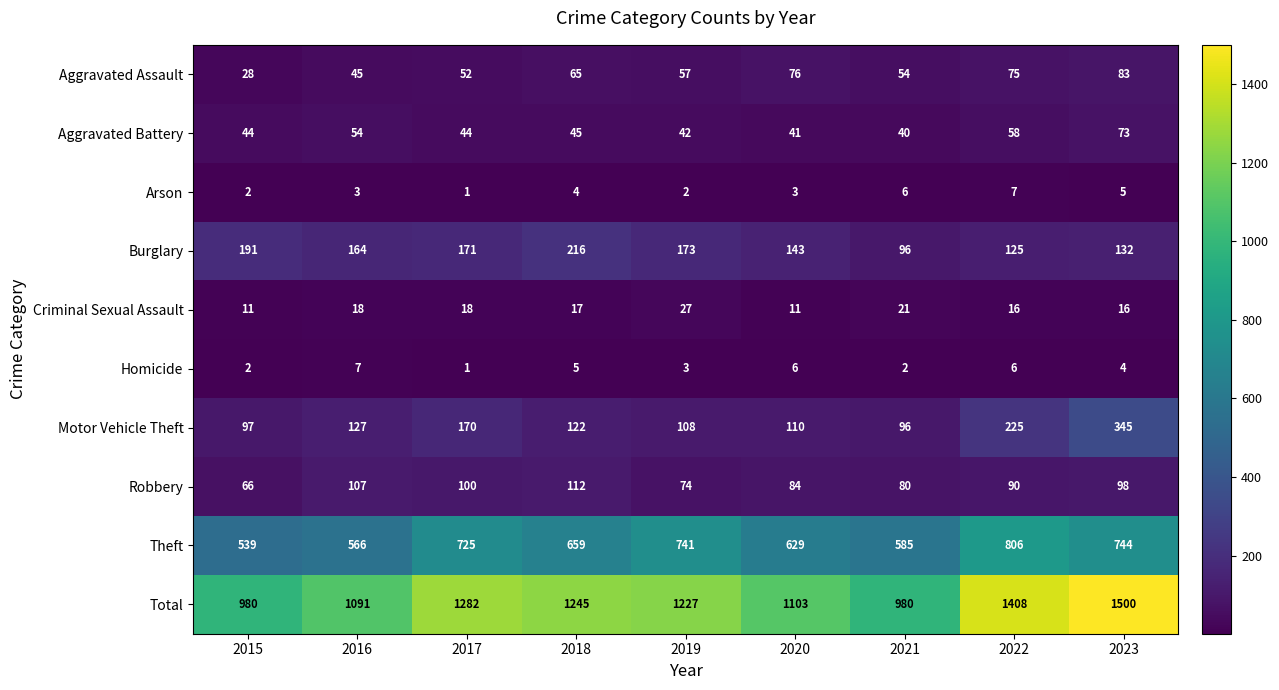

What is the average value of the Aggravated Battery series?

49